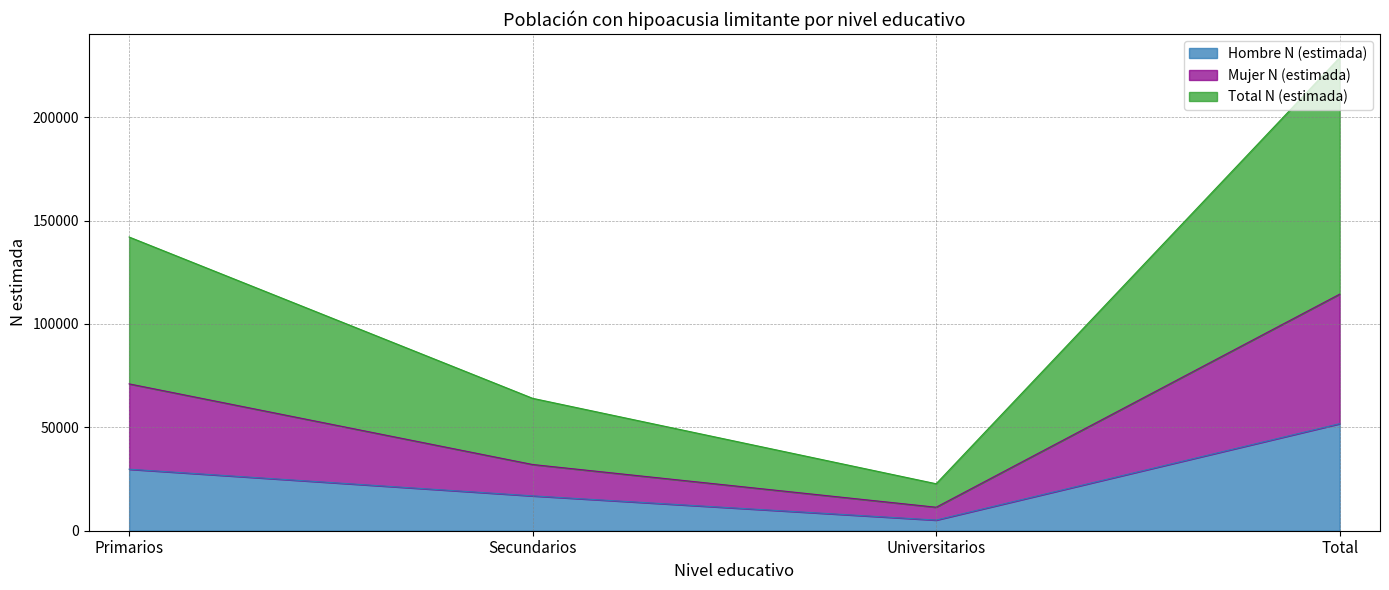

True or false: Mujer N (estimada) and Hombre N (estimada) intersect in this chart.

False